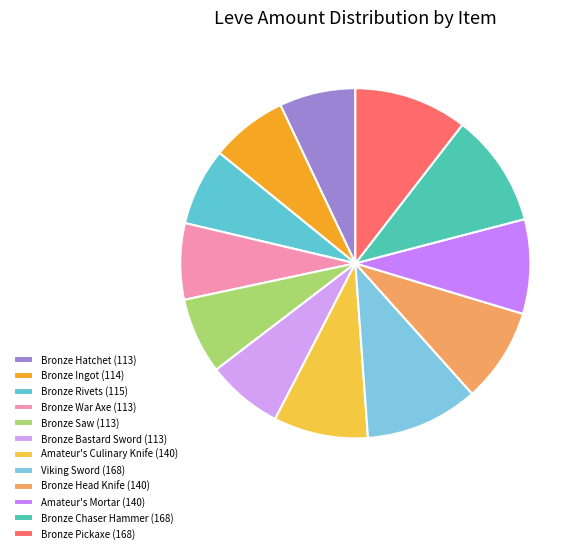

To the nearest percent, what is the difference between the largest and smallest slice percentages?

3%